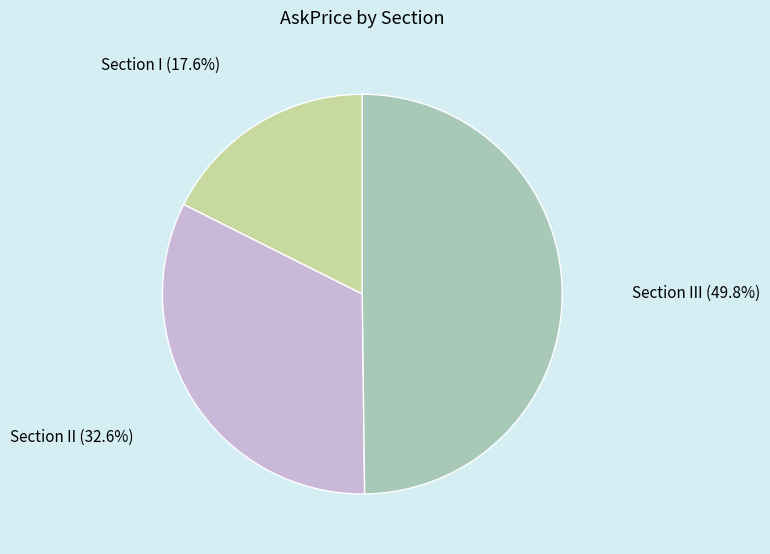

Which slice is the largest?

Section III